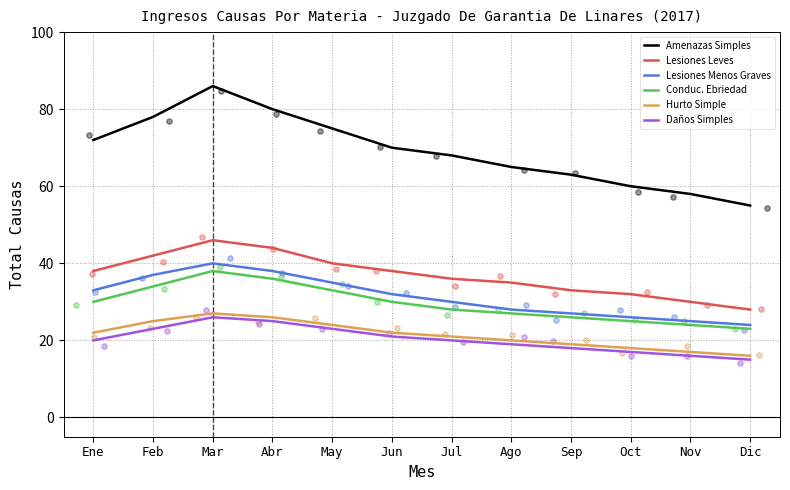

Which series has the largest Y range (max minus min)?

Amenazas Simples